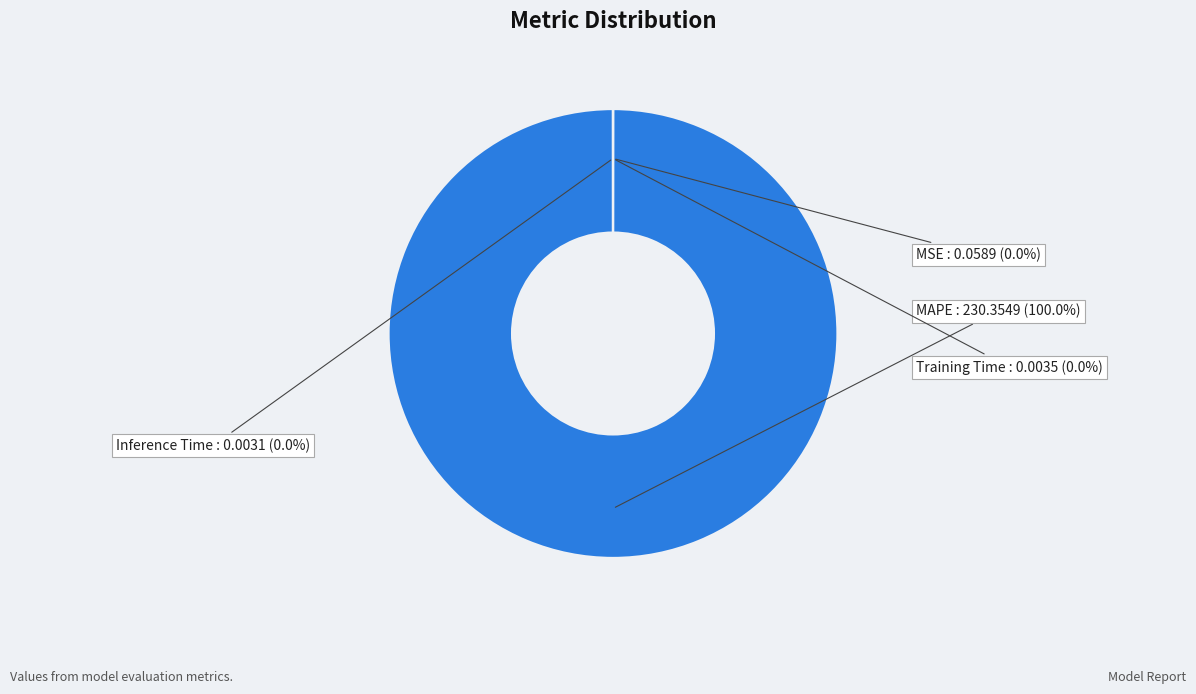

What is the largest slice in the pie chart?

MAPE